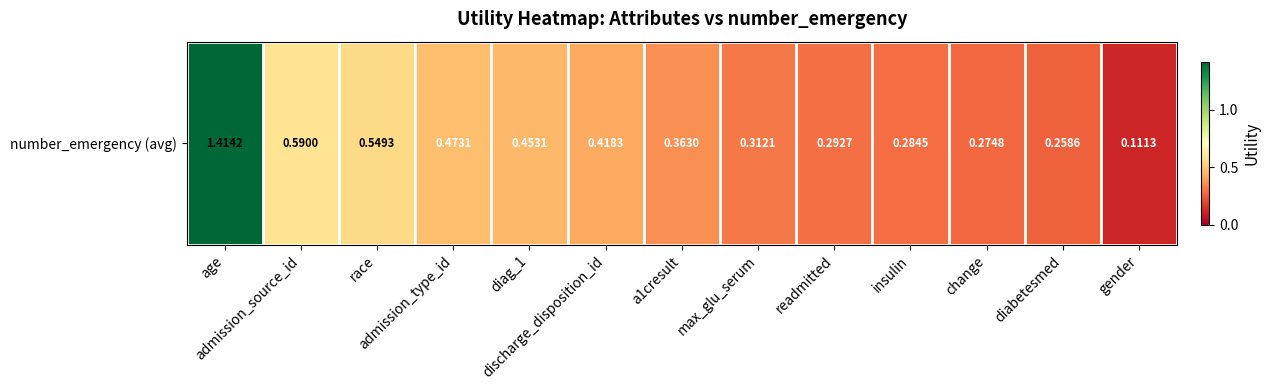

What is the sum of the values at a1cresult and admission_source_id?

1.0